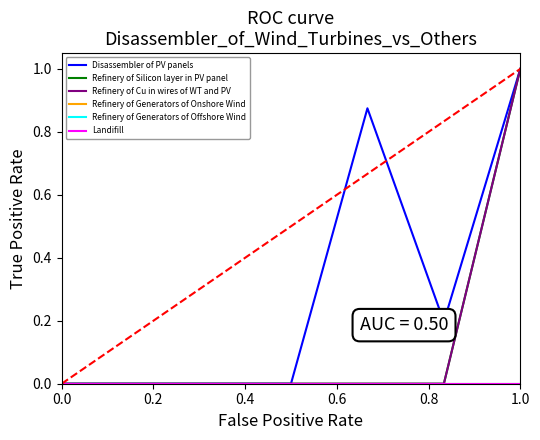

What is the value of the Refinery of Cu in wires of WT and PV point at the 7th from the left?

1.0